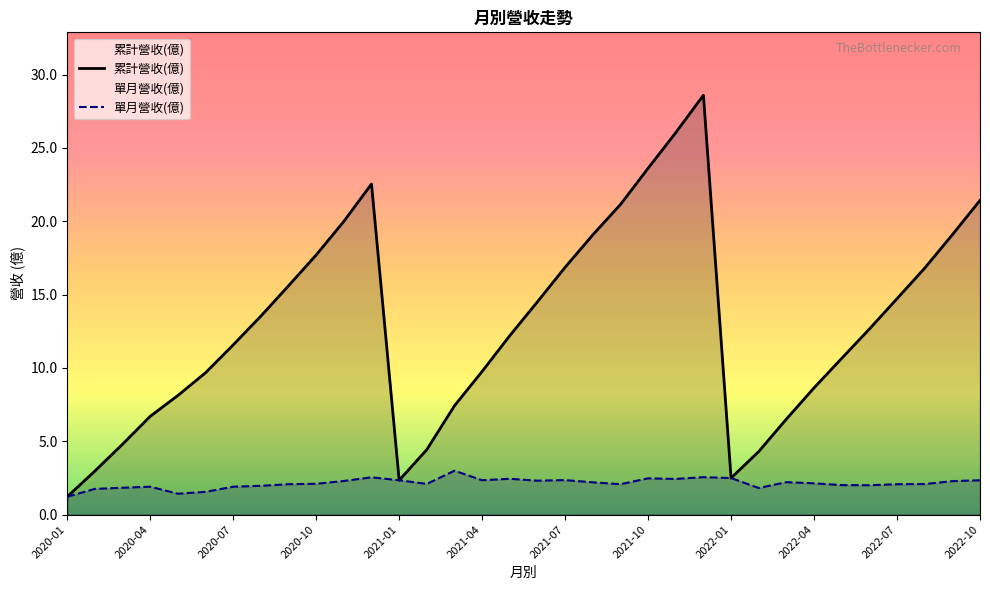

True or false: 單月營收(億) has more than 1 interior local peaks.

True